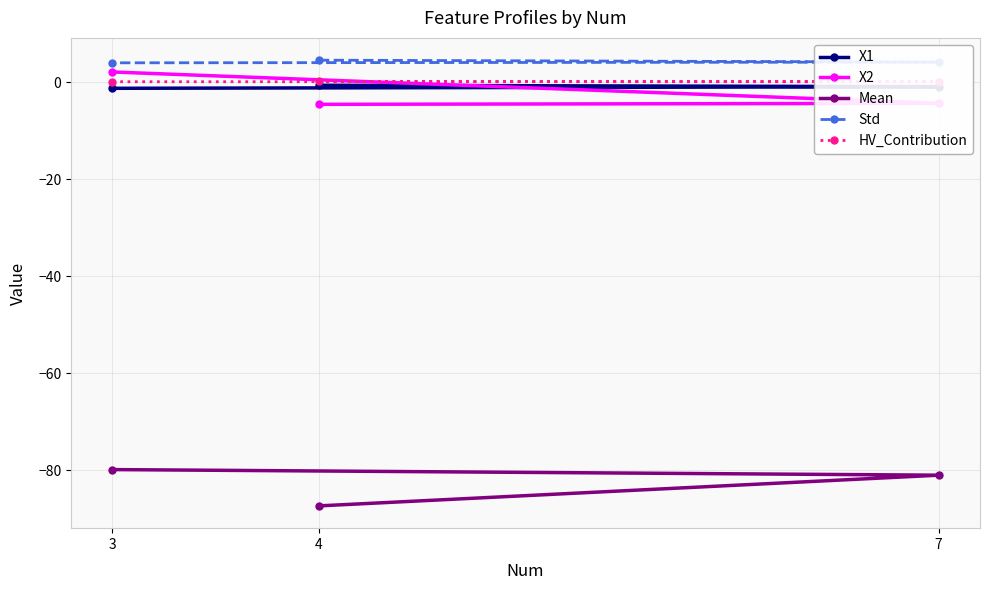

How many lines are shown in the chart?

5